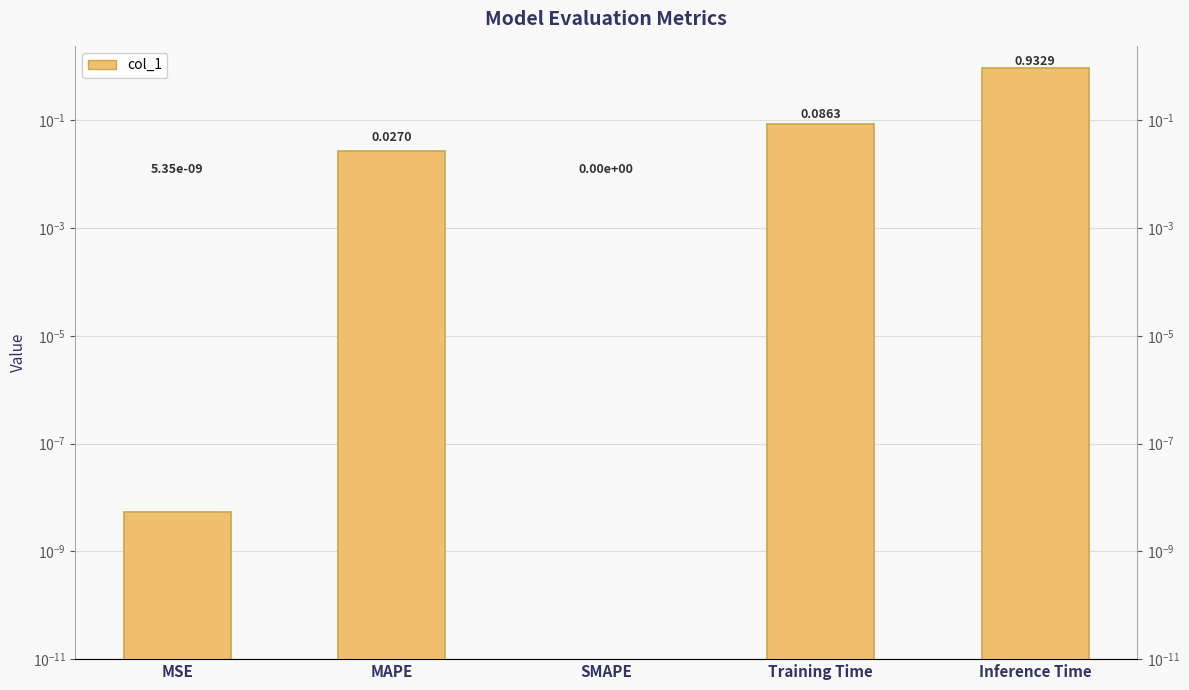

The value at MSE is 0.0. True or false?

True